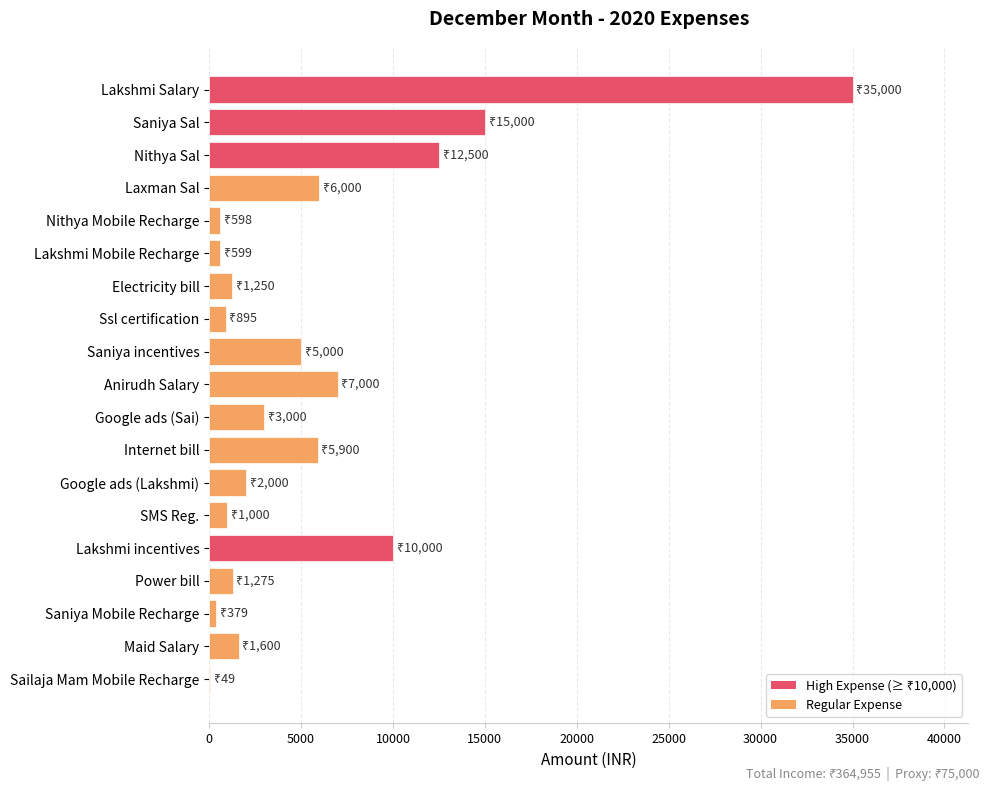

Are the bars horizontal?

Yes